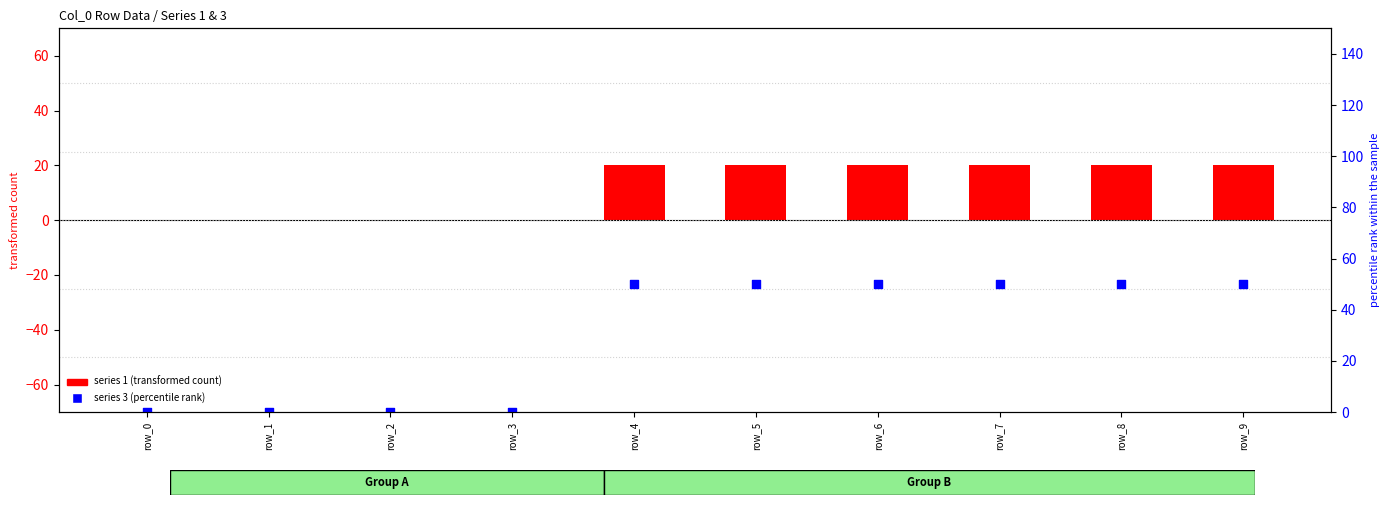

Is the value of series 1 (transformed count) at row_0 greater than the value of series 3 (percentile rank) at row_7?

No